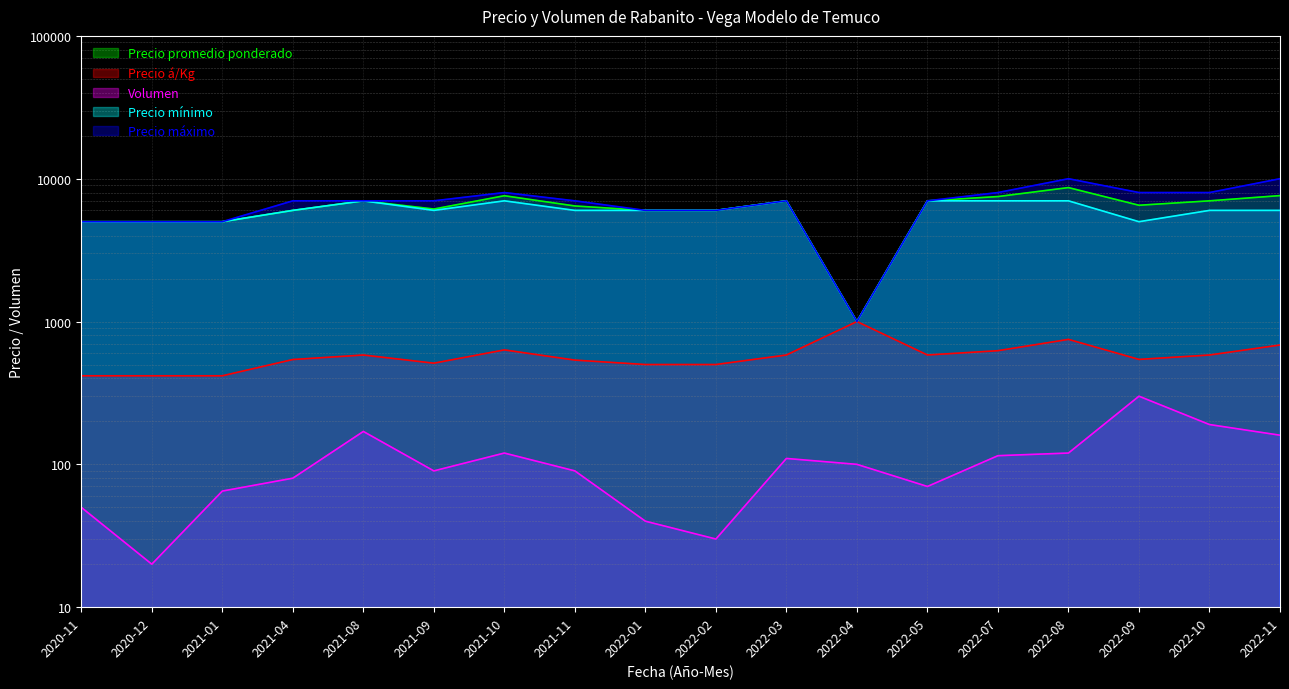

What is the value of the Precio máximo point at the 8th from the left?

7000